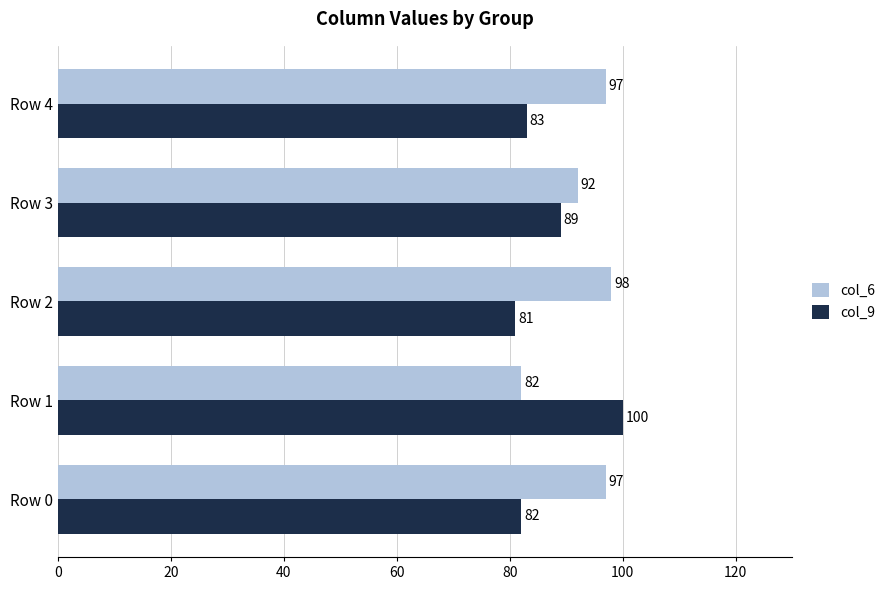

Where is col_6 nearest to the value 90?

Row 3